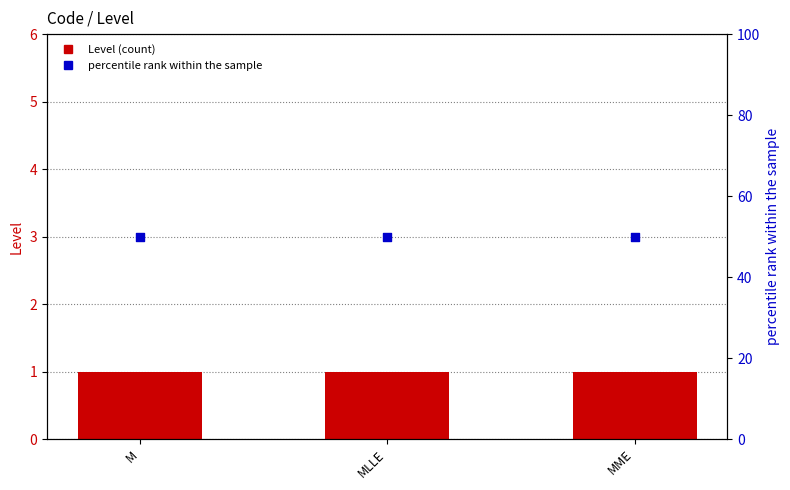

What are all the series names shown in the legend?

Level, percentile rank within the sample